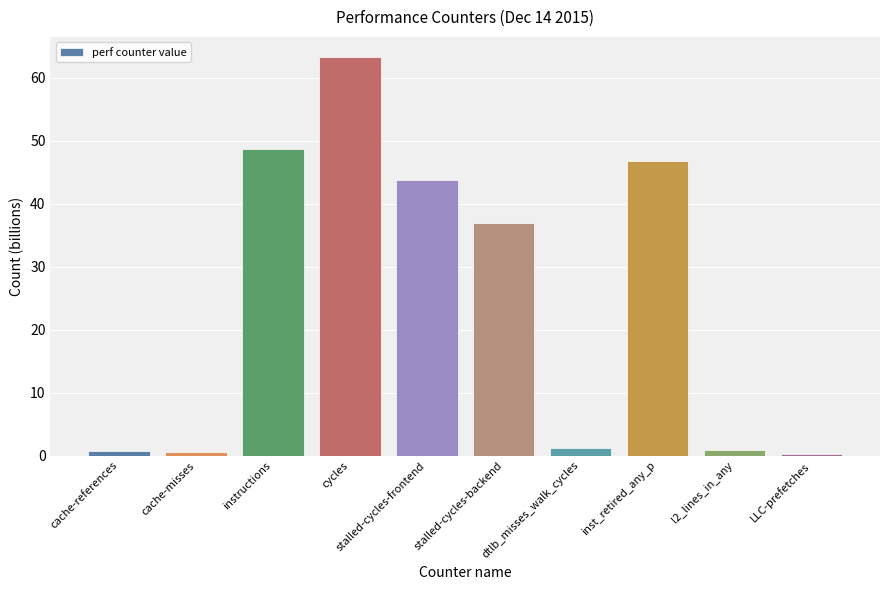

What is the difference between the maximum and minimum values?

63.1